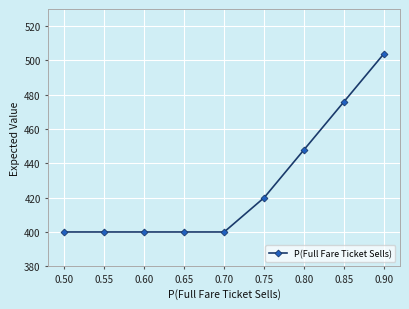

What is the smallest value displayed?

400